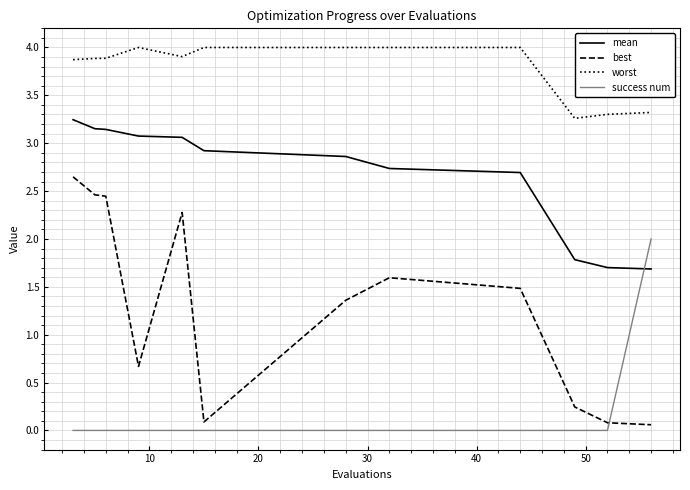

Which series has the largest range (max minus min)?

best